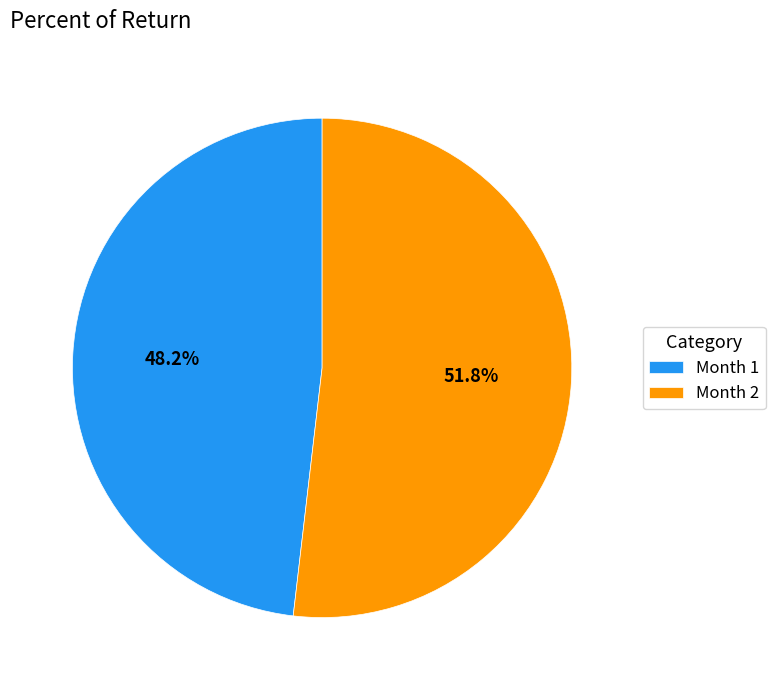

Rank the categories by value from lowest to highest.

Month 1, Month 2